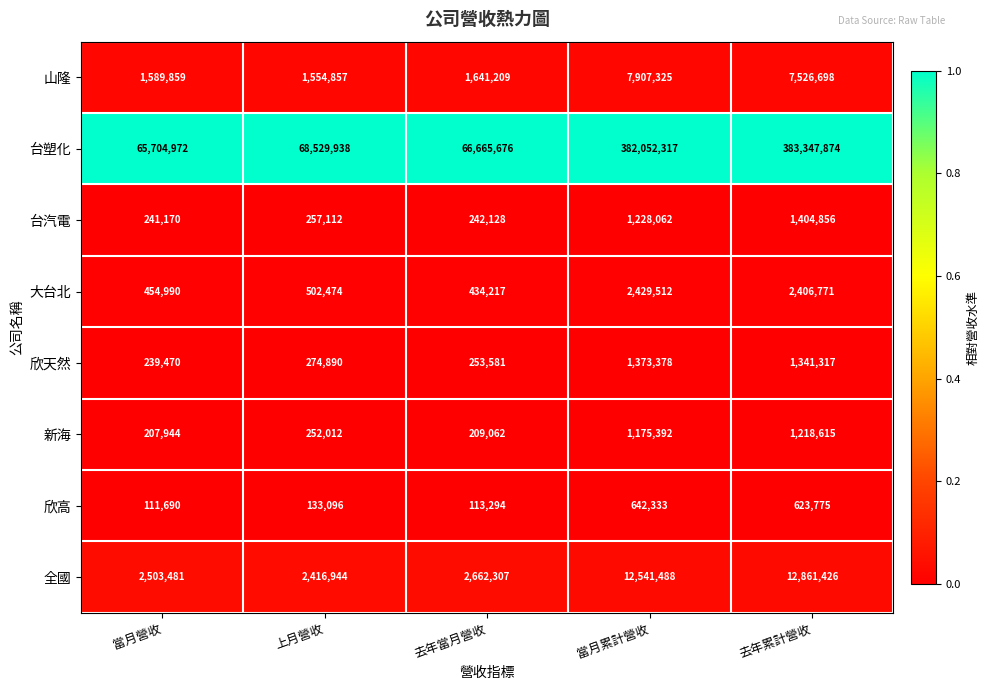

Is the value of 欣高 at 去年當月營收 greater than the value of 台塑化 at 去年累計營收?

No